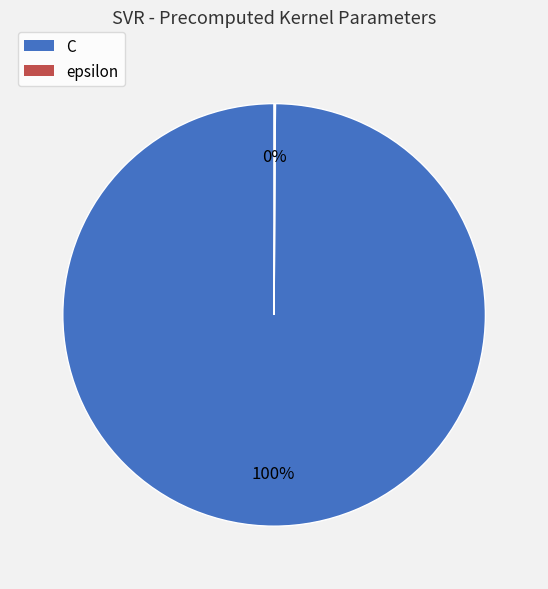

What is the majority slice?

C